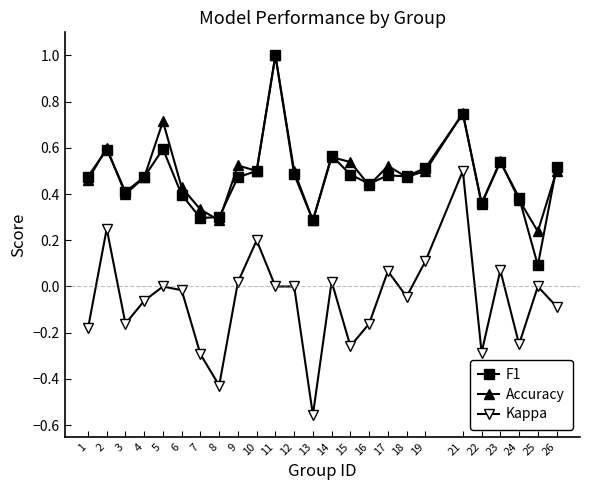

Which category has the highest value across all series?

11